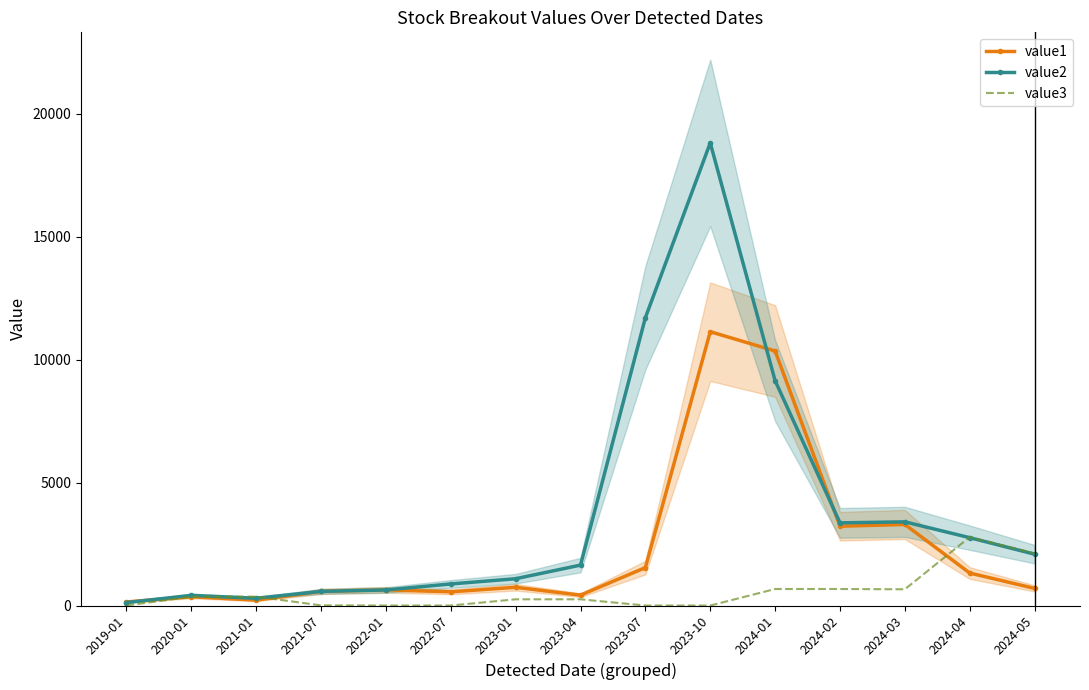

The value1 series shows 144.6 at 2019-01. True or false?

True